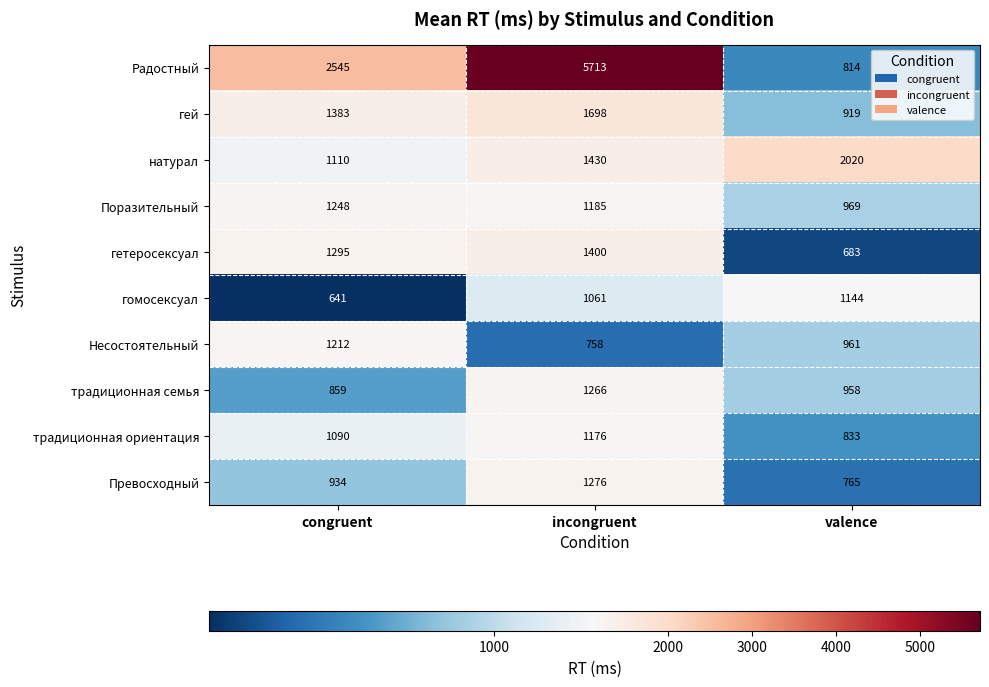

Reading right to left, transcribe all the data shown in this chart.

Радостный: 814	5713	2545
гей: 919	1698	1383
натурал: 2020	1430	1110
Поразительный: 969	1185	1248
гетеросексуал: 683	1400	1295
гомосексуал: 1144	1061	641
Несостоятельный: 961	758	1212
традиционная семья: 958	1266	859
традиционная ориентация: 833	1176	1090
Превосходный: 765	1276	934